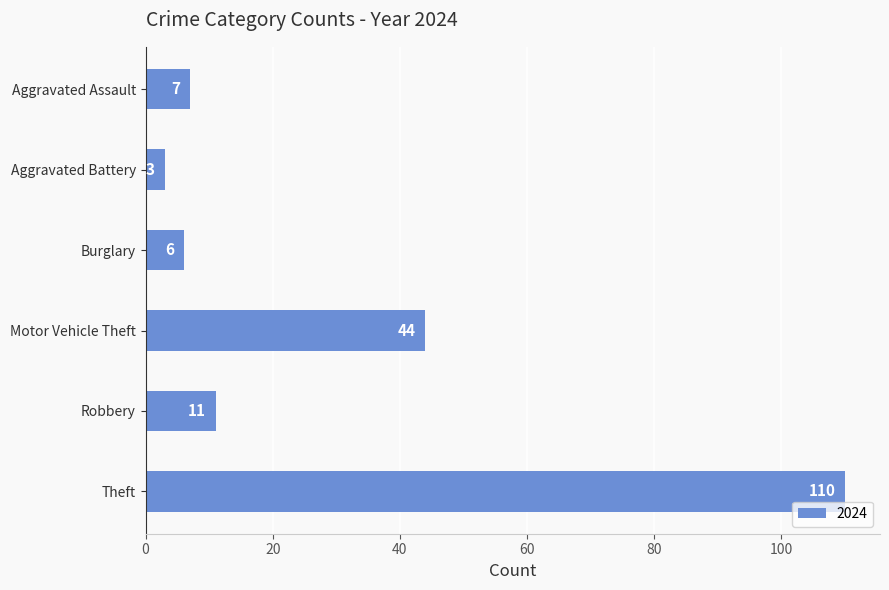

Is it true that the value at Robbery is 11?

True